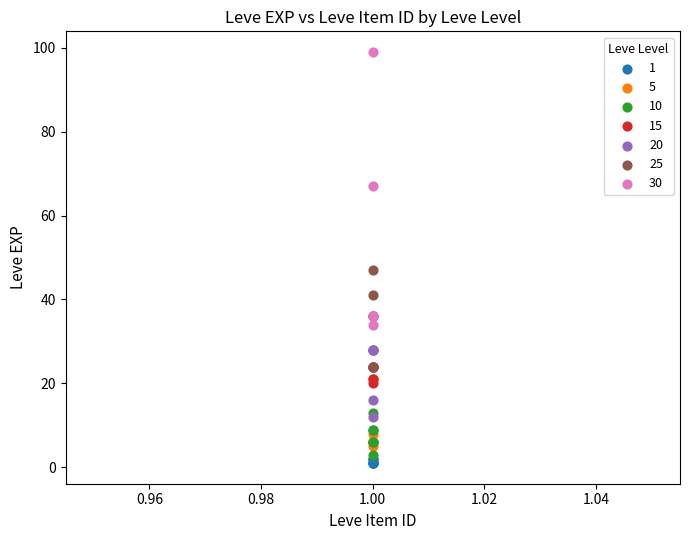

What are all the series names shown in the legend?

1, 5, 10, 15, 20, 25, 30